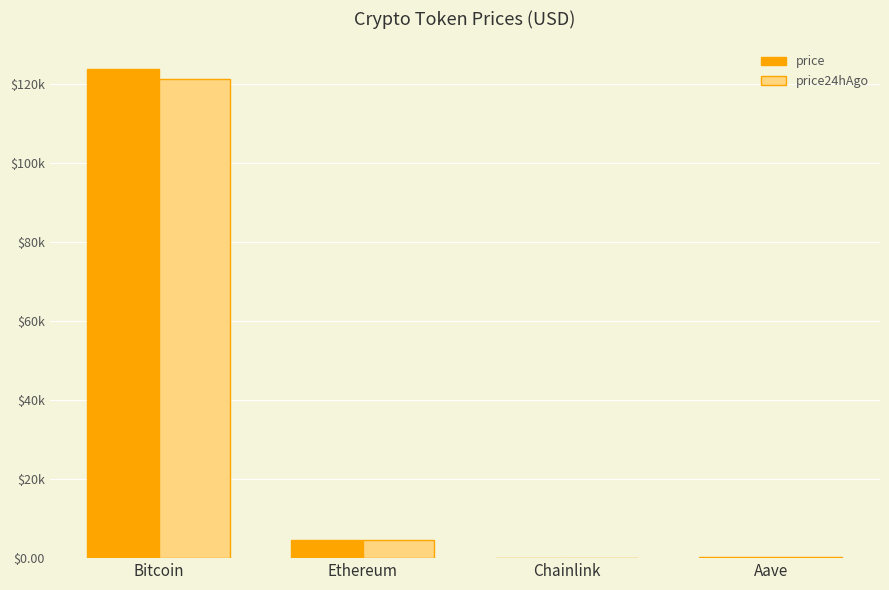

Are the bars horizontal?

No